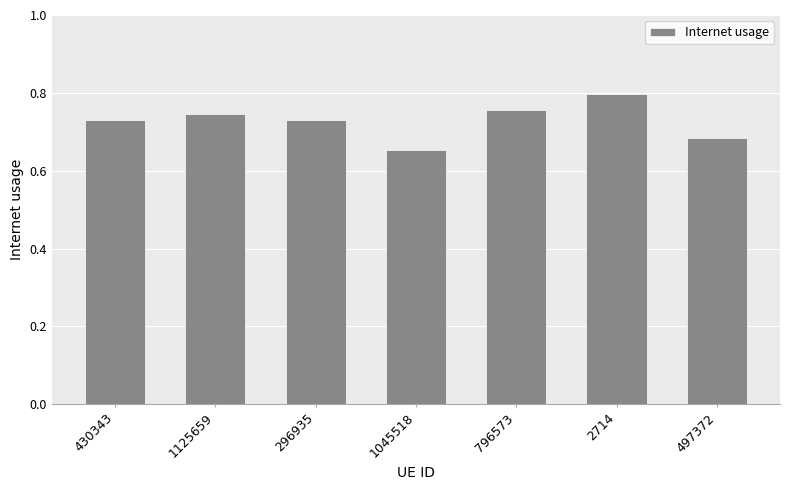

At which category does the chart reach its minimum across all series?

1045518